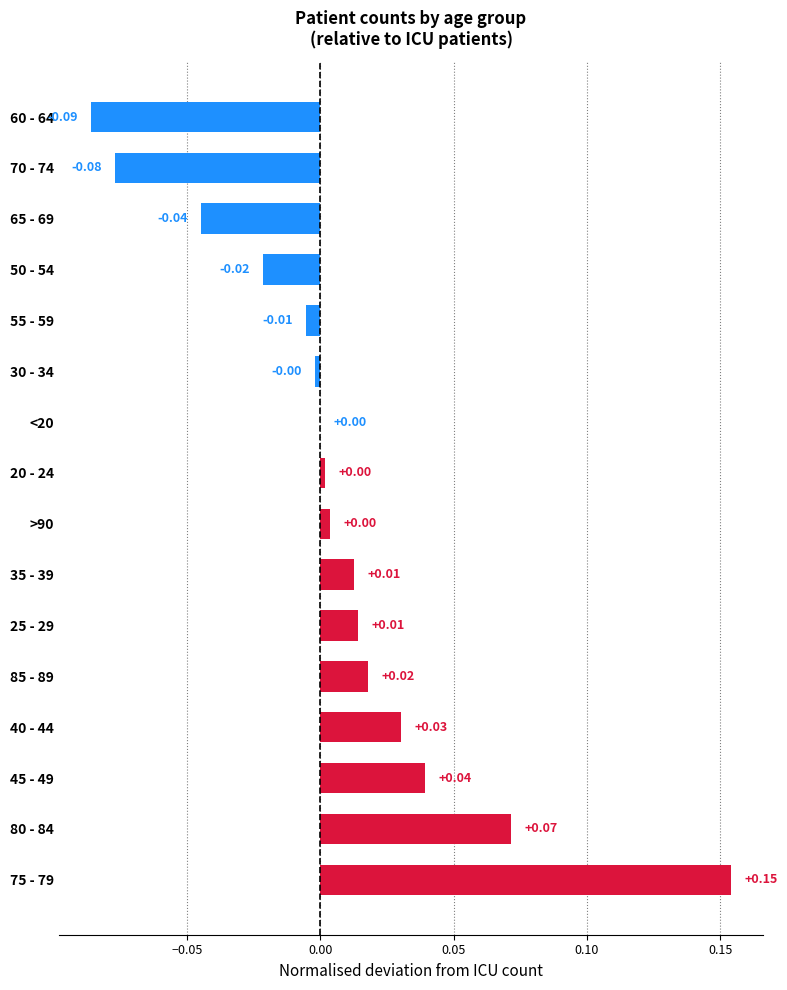

Between 45 - 49 and 25 - 29, which is larger?

45 - 49